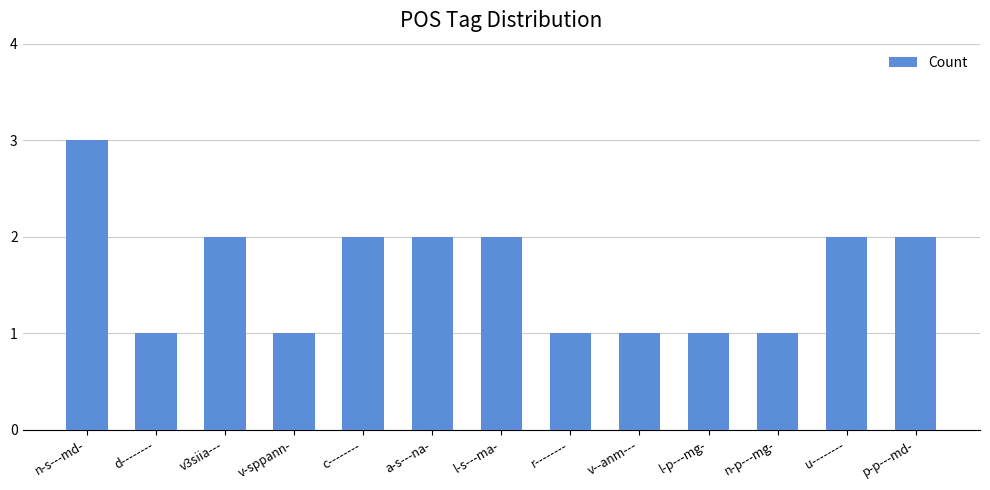

What is the difference between the values at u-------- and v--anm---?

1